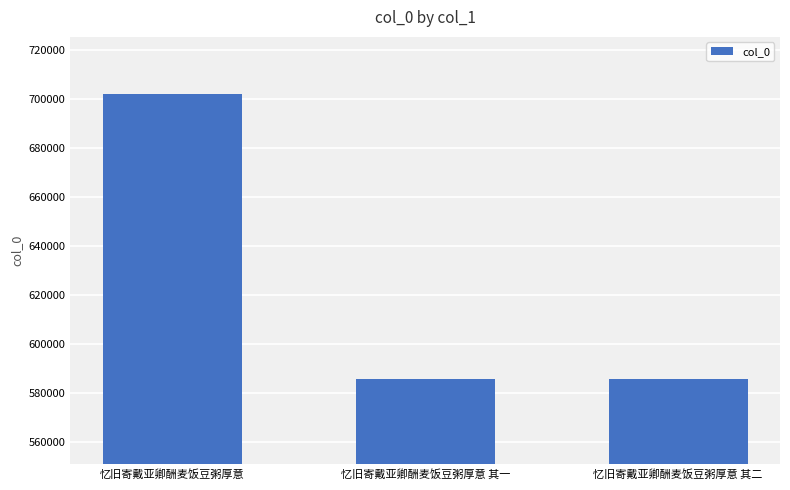

What is the maximum value shown in the chart?

702195